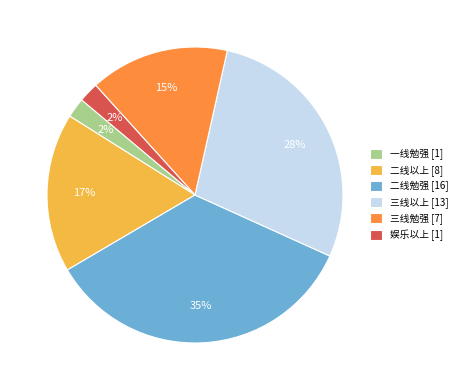

Which has a higher value, 三线勉强 [7] or 一线勉强 [1]?

三线勉强 [7]